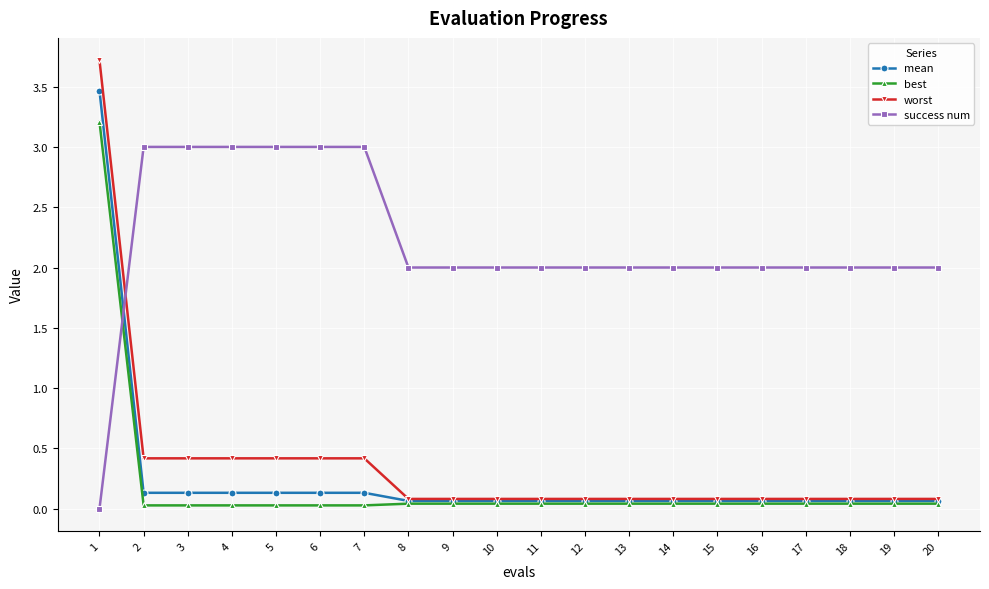

True or false: worst and best cross at least once.

False